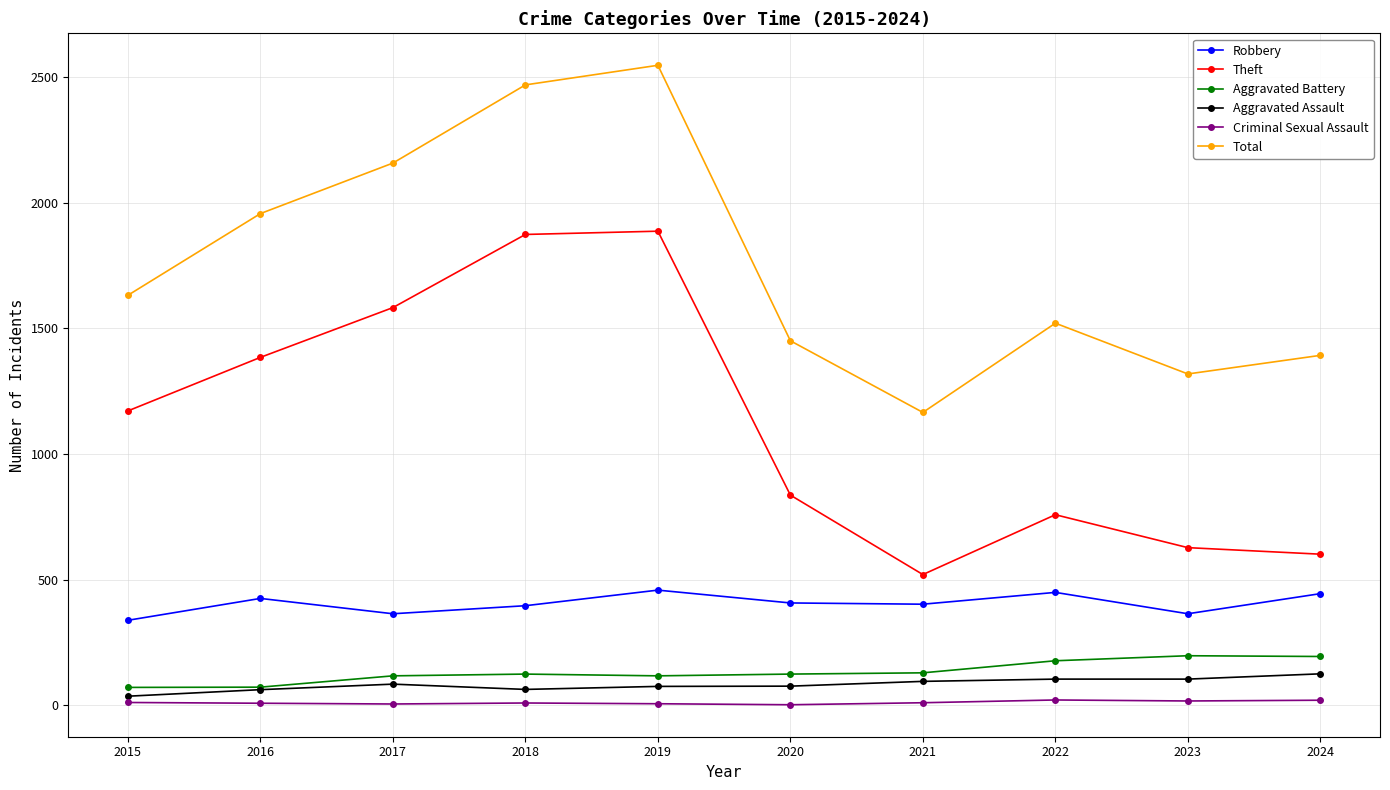

What is the value of the Aggravated Assault point at the 6th from the left?

76